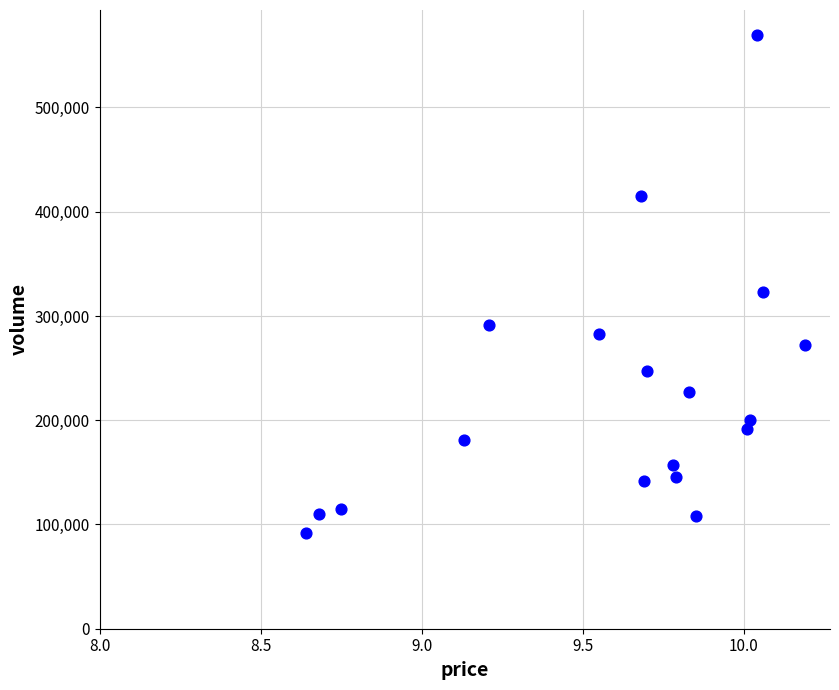

What Y value in the scatter plot is closest to 330671?

322771